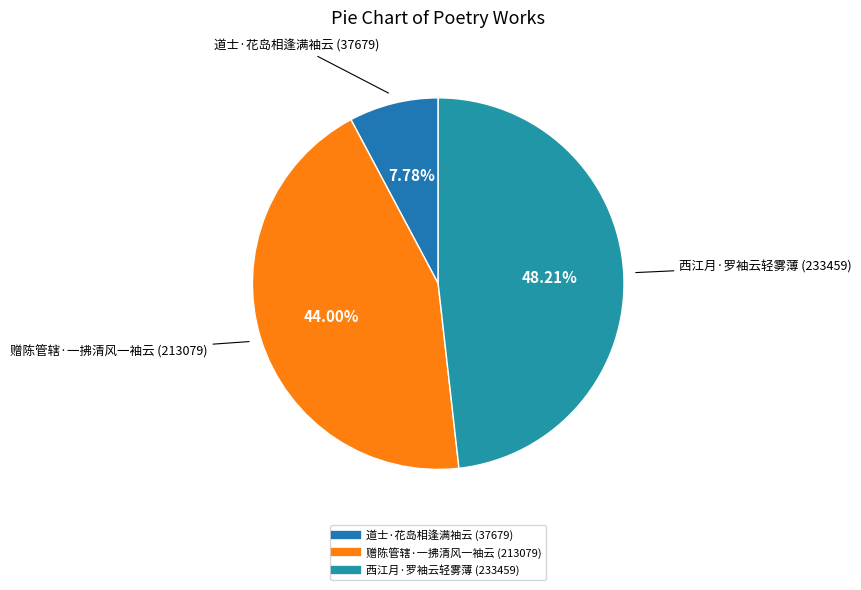

The 道士·花岛相逢满袖云 (37679) slice represents 8% of the pie. True or false?

True